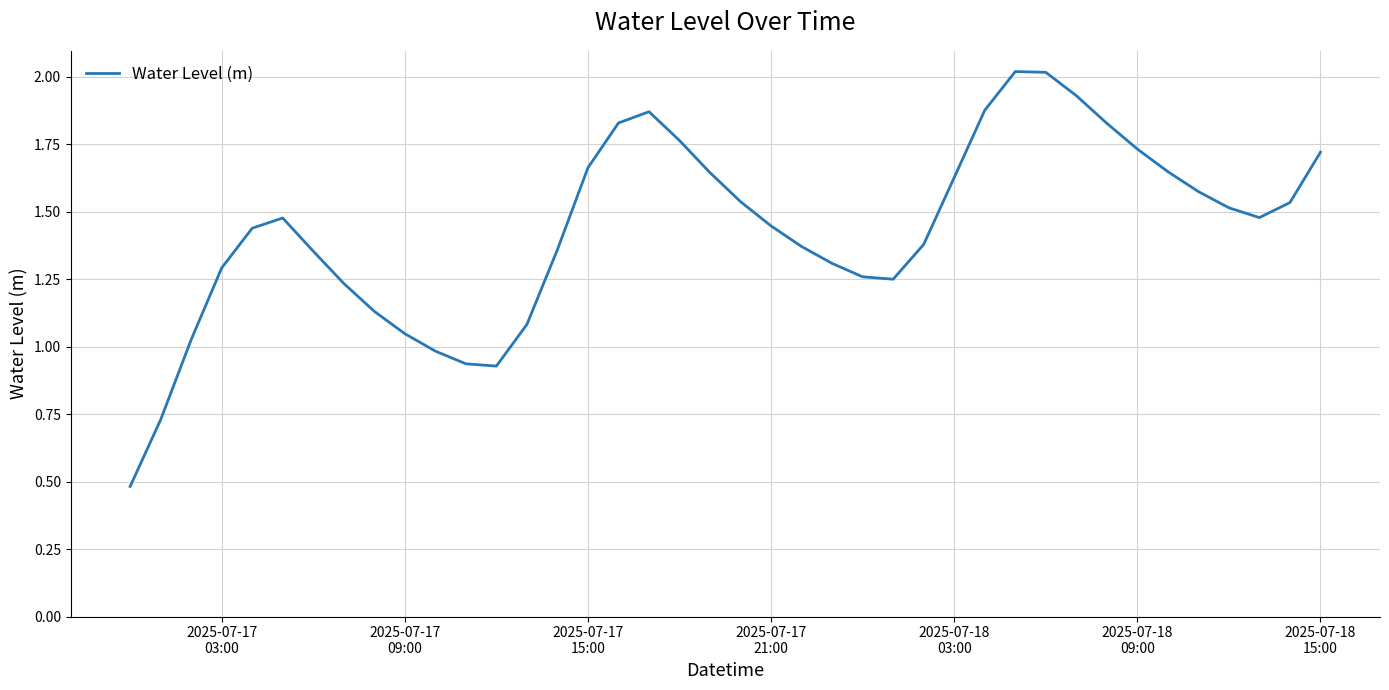

What is the greatest value displayed?

2.0